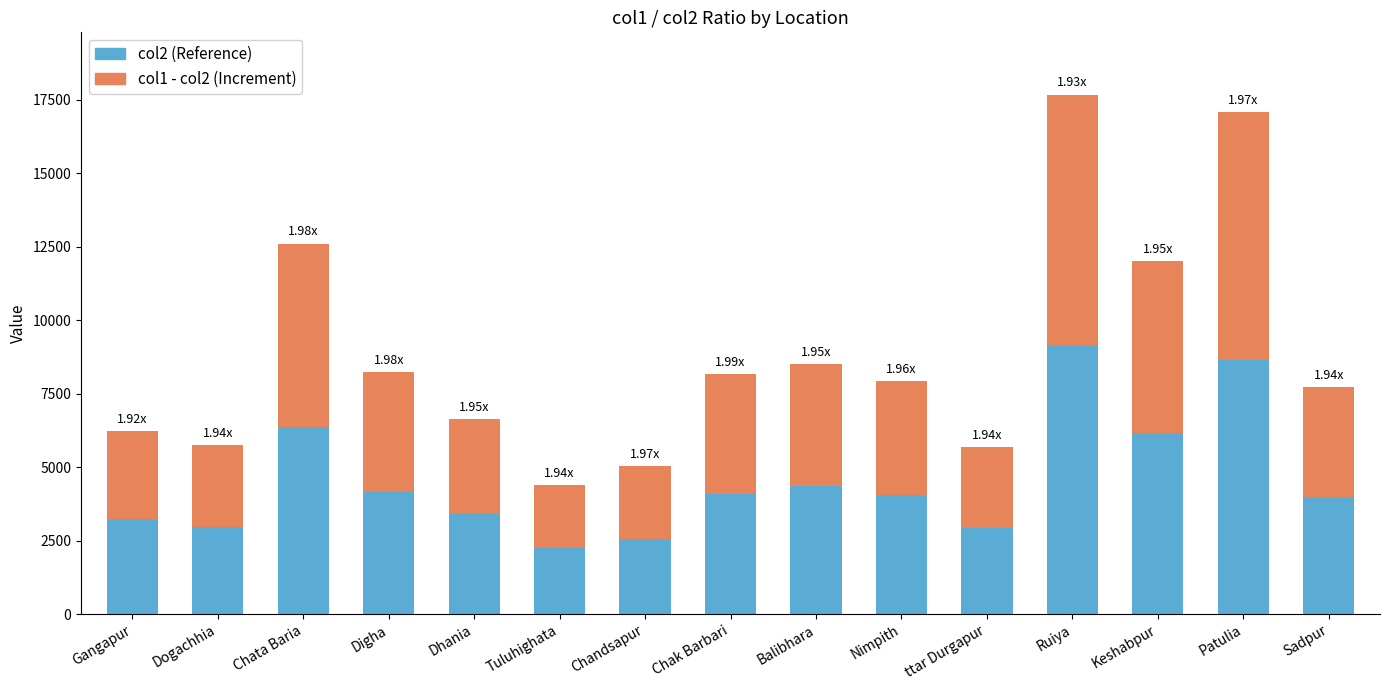

What is the total value across all series at Balibhara?

8521.0